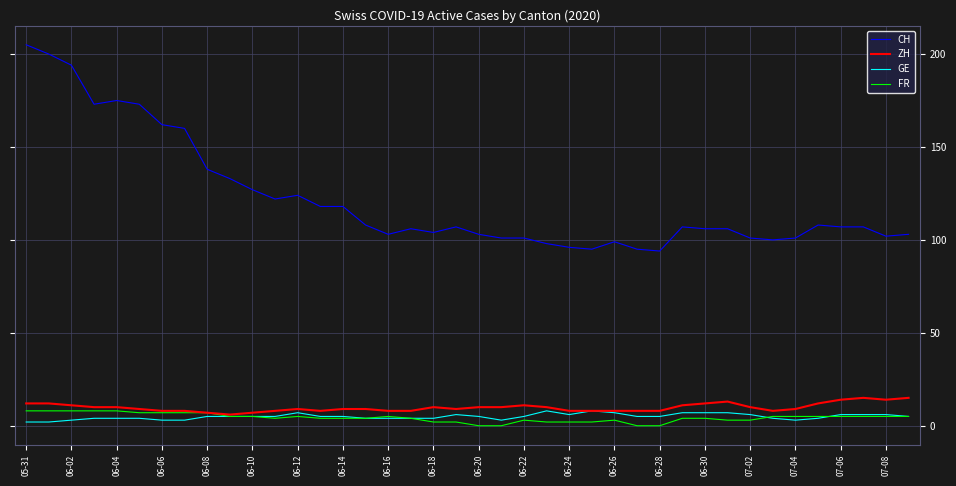

Which series has the largest total across all categories?

CH